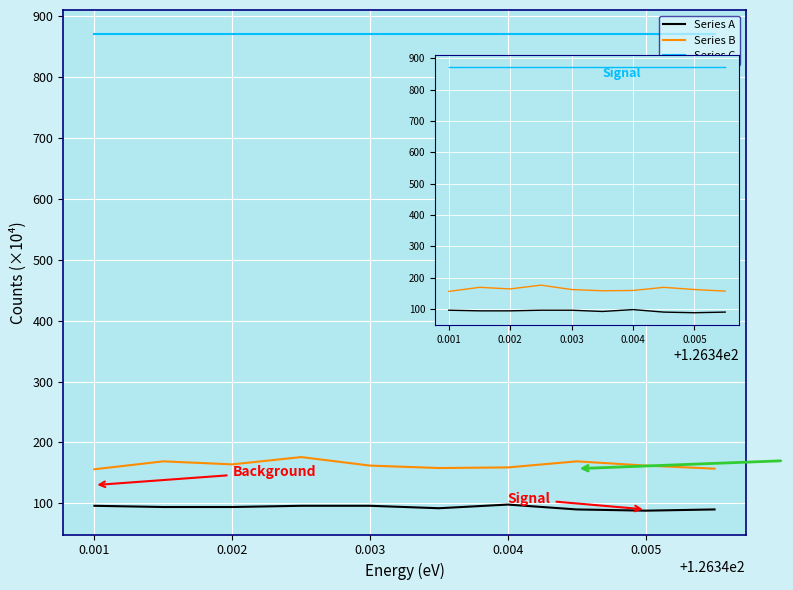

True or false: Series C and Series A cross at least once.

False